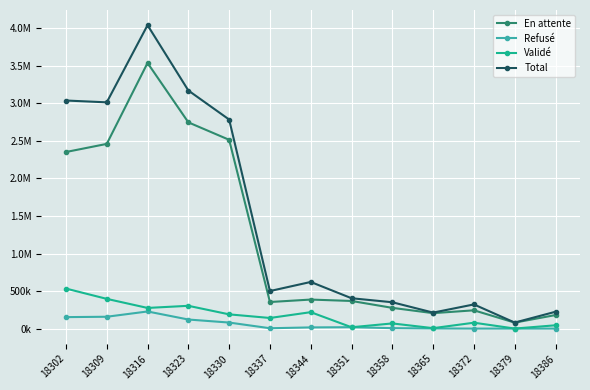

How many interior local peaks does the Refusé series have?

2